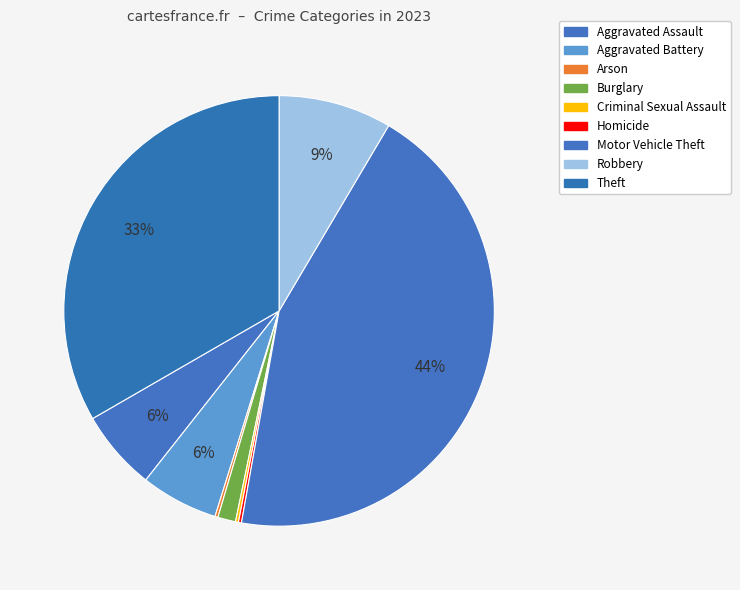

To the nearest percent, what portion does Aggravated Battery represent?

6%